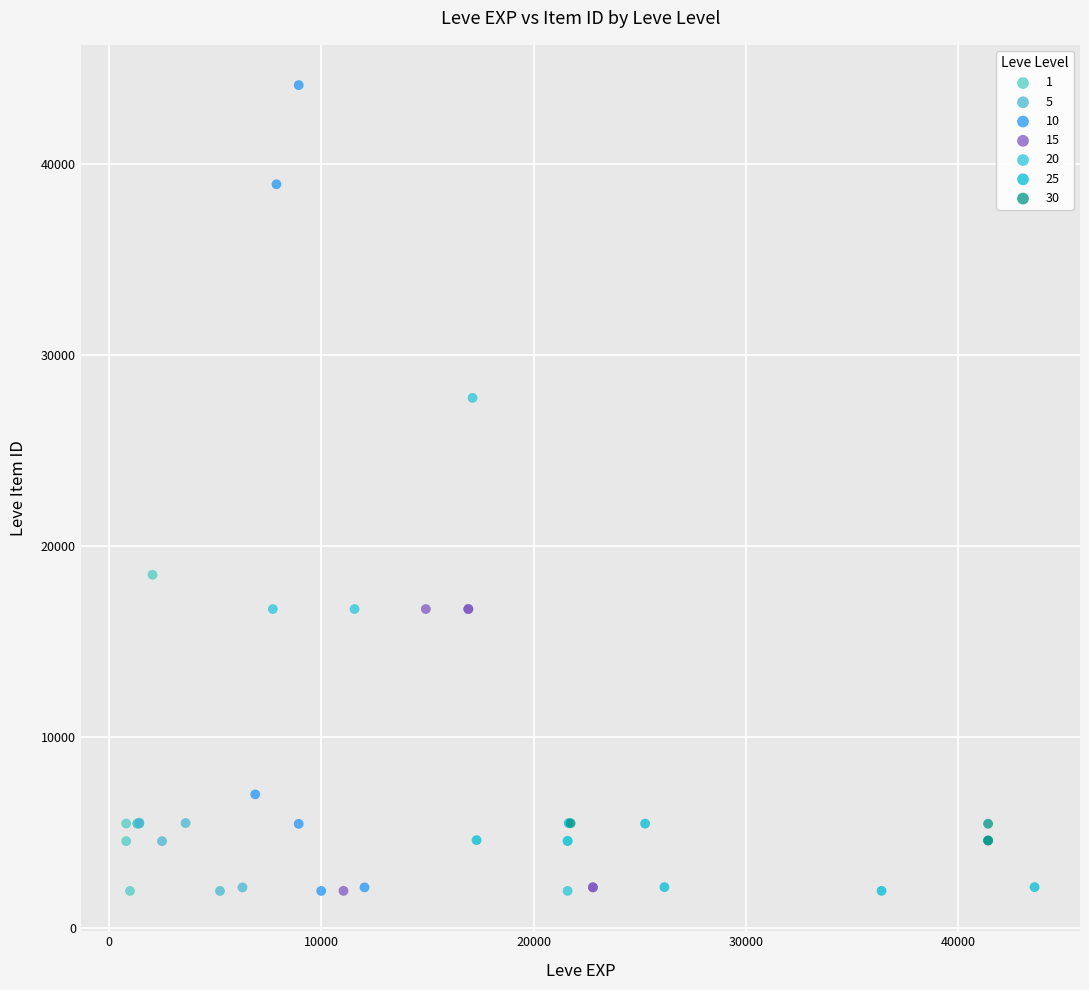

Which series has the widest spread of Y values?

10